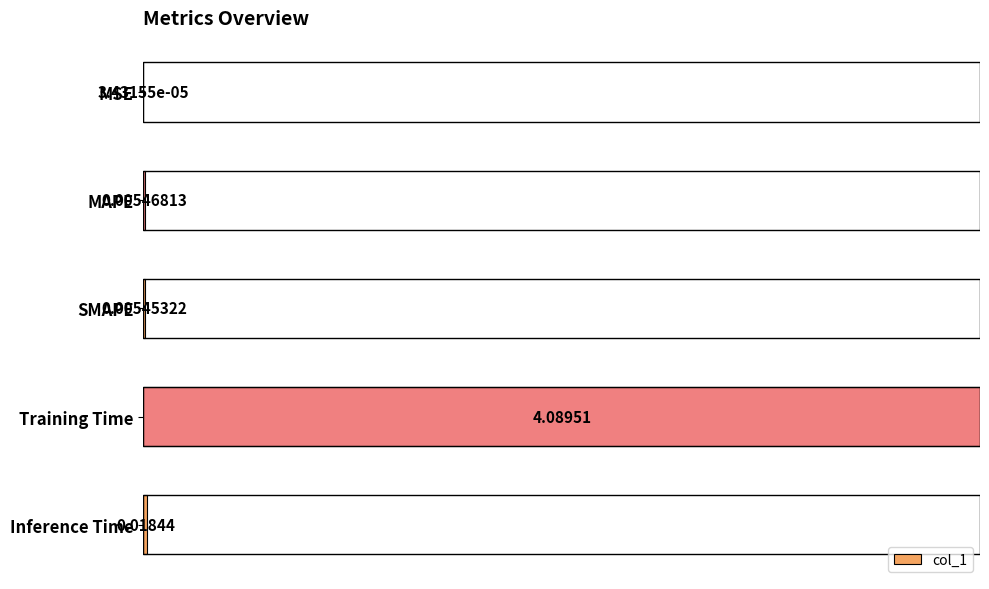

What is the change in value from Training Time to Inference Time?

-1.0